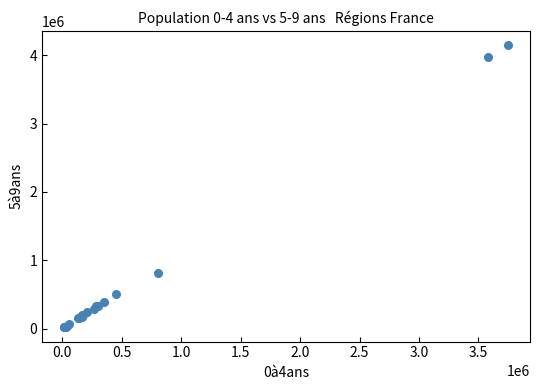

What Y value in the scatter plot is closest to 2083220?

813100